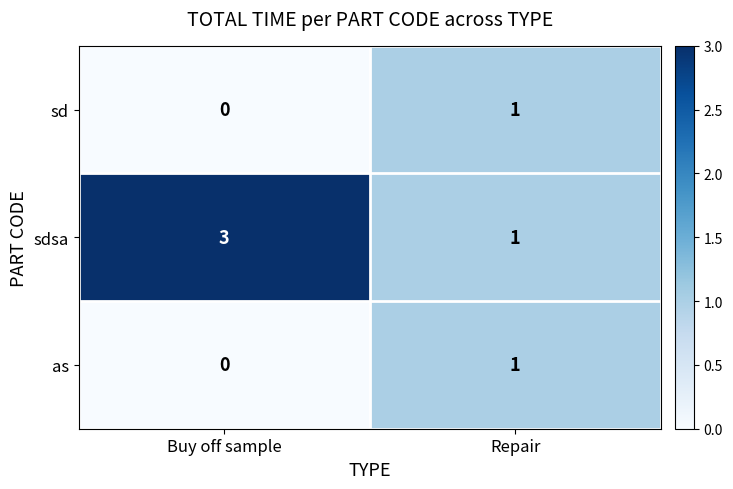

Reading left to right, transcribe all the data shown in this chart.

sd: 0	1
sdsa: 3	1
as: 0	1